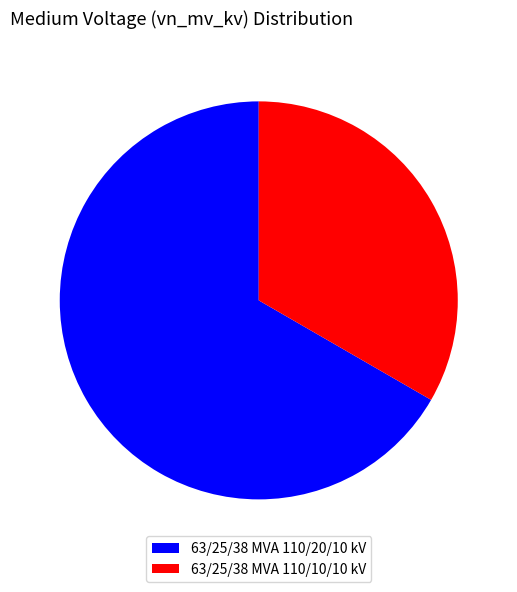

How many slices are in this pie chart?

2